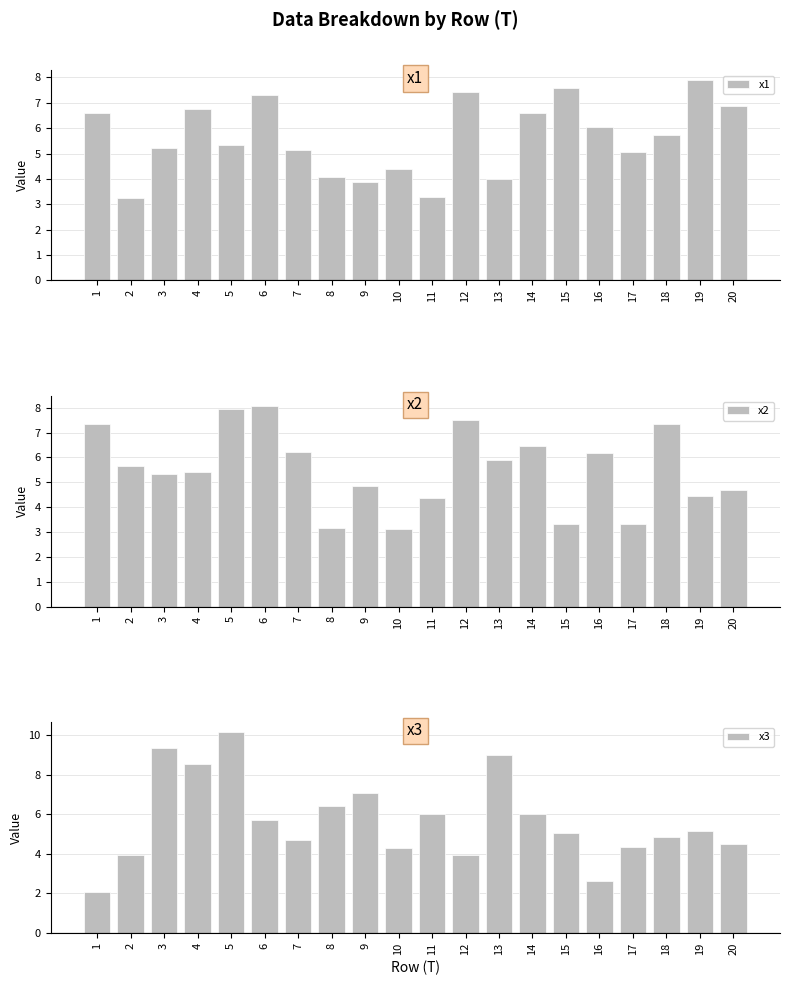

What is the sum of all x1 values?

112.5